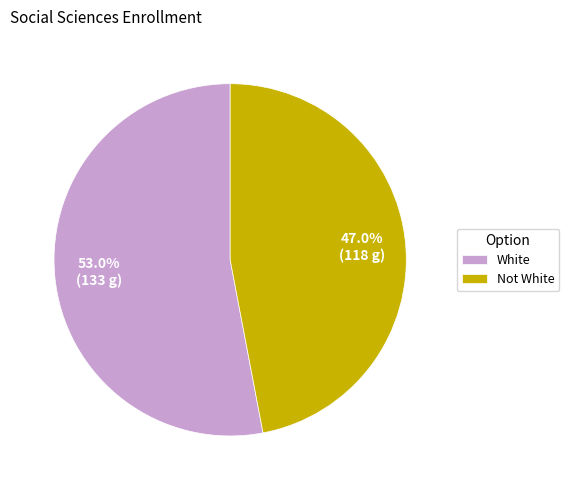

Which category has the biggest portion of the pie?

White